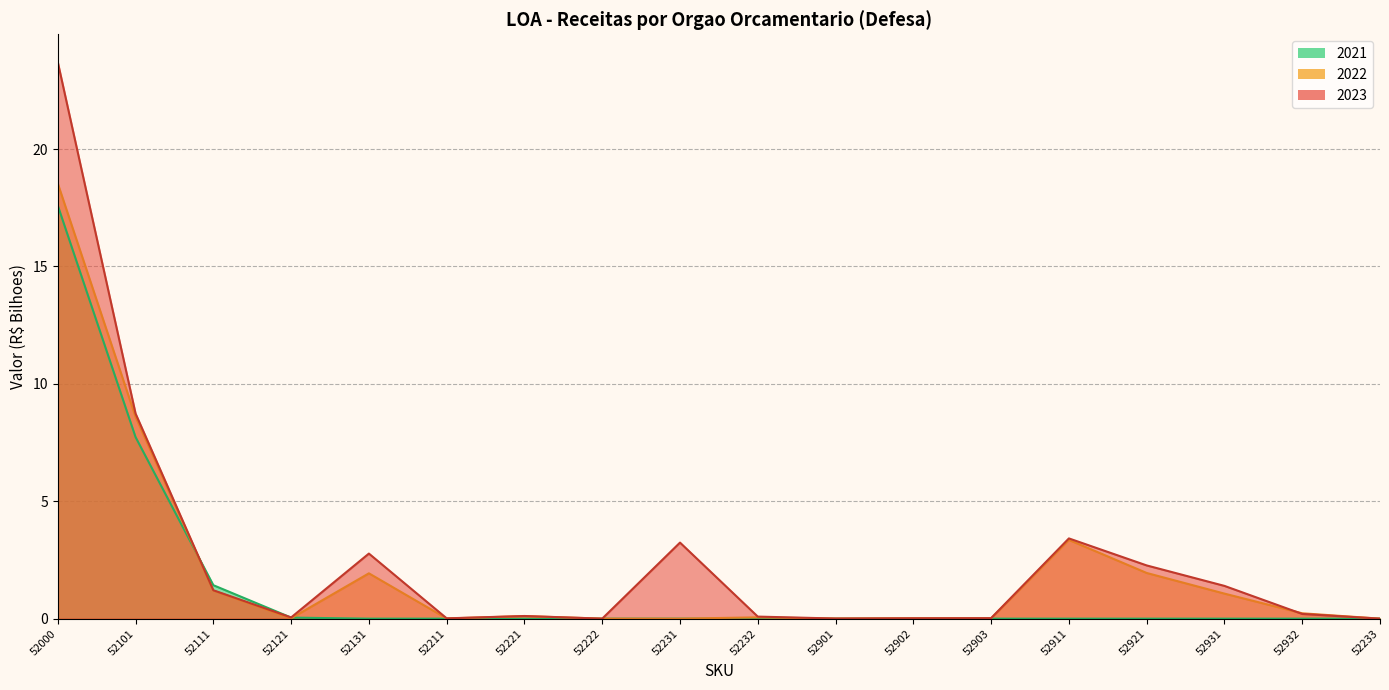

Is the value of 2022 at 52221 greater than the value of 2023 at 52111?

No